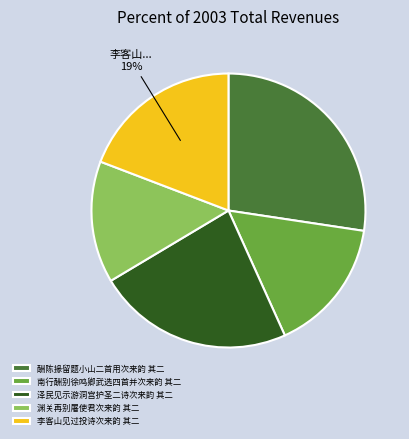

To the nearest percent, what percentage of the pie is 李客山见过投诗次来韵 其二?

19%